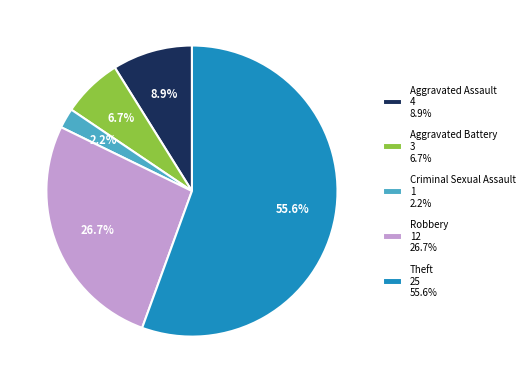

Rank the categories by value from highest to lowest.

Theft, Robbery, Aggravated Assault, Aggravated Battery, Criminal Sexual Assault